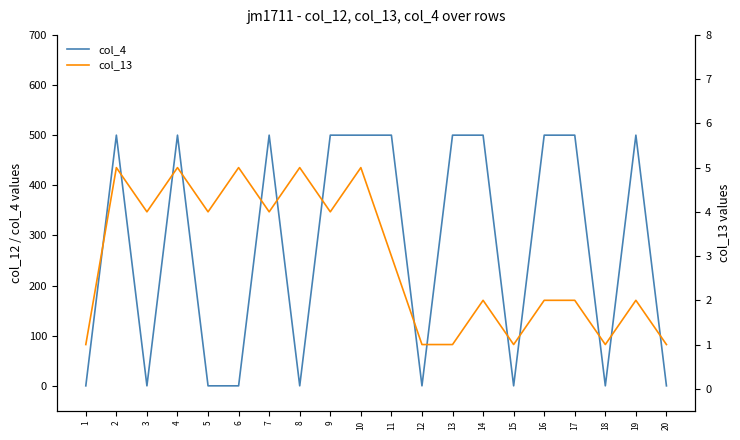

In col_13, how many points are lower than both neighbors (excluding endpoints)?

6